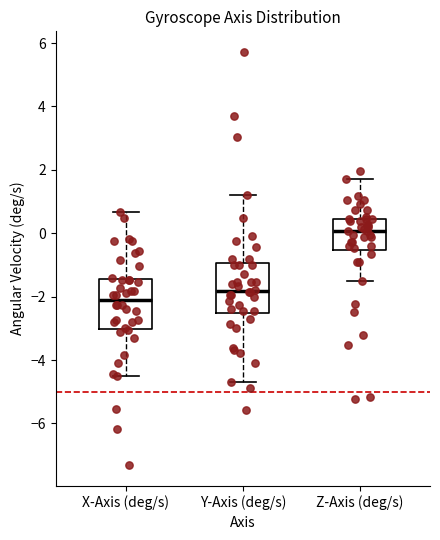

Which box's median line is the highest?

Z-Axis (deg/s)